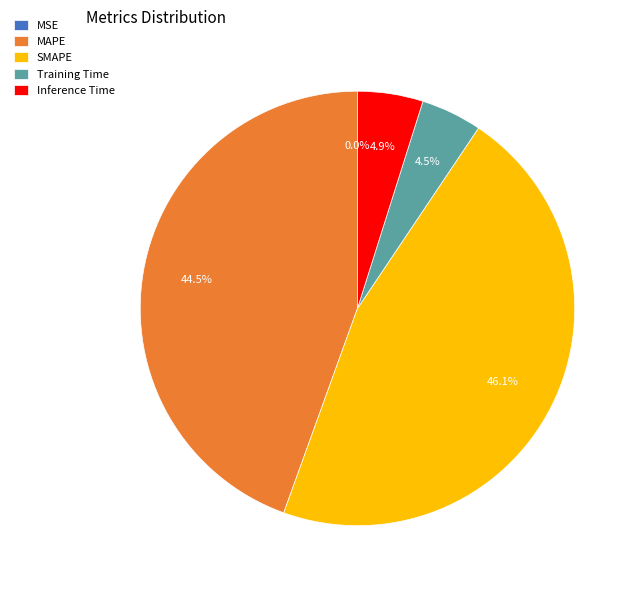

What is the total percentage of SMAPE and Training Time?

50.6%